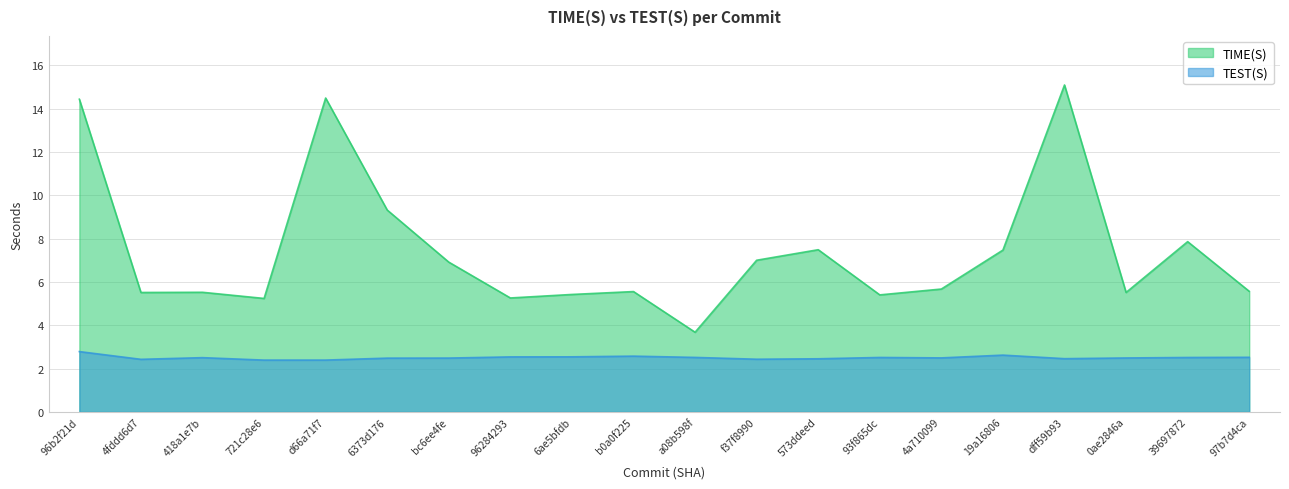

Reading left to right, what are all the values shown in this chart?

TIME(S): 96b2f21d=14.4	4fddd6d7=5.5	418a1e7b=5.5	721c28e6=5.2	d66a71f7=14.5	6373d176=9.3	bc6ee4fe=6.9	96284293=5.3	6ae5bfdb=5.4	b0a0f225=5.6	a08b598f=3.7	f37f8990=7.0	573ddeed=7.5	93f865dc=5.4	4a710099=5.7	19a16806=7.5	dff59b93=15.1	0ae2846a=5.5	39697872=7.9	97b7d4ca=5.6
TEST(S): 96b2f21d=2.8	4fddd6d7=2.4	418a1e7b=2.5	721c28e6=2.4	d66a71f7=2.4	6373d176=2.5	bc6ee4fe=2.5	96284293=2.5	6ae5bfdb=2.5	b0a0f225=2.6	a08b598f=2.5	f37f8990=2.4	573ddeed=2.5	93f865dc=2.5	4a710099=2.5	19a16806=2.6	dff59b93=2.5	0ae2846a=2.5	39697872=2.5	97b7d4ca=2.5